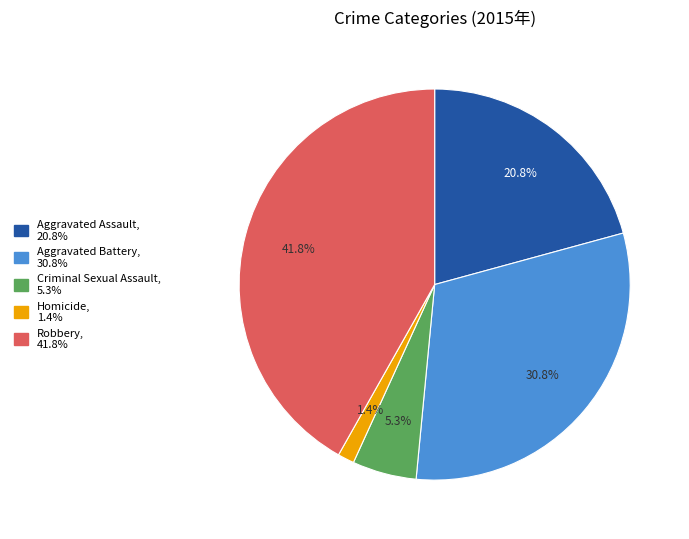

To the nearest percent, what is the combined percentage of Aggravated Battery and Aggravated Assault?

52%